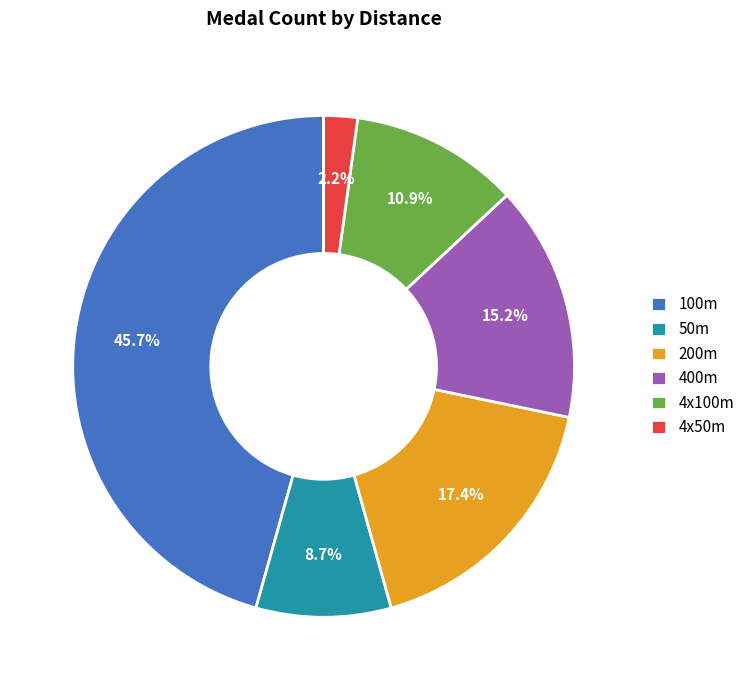

What portion of the pie excludes 400m?

84.8%